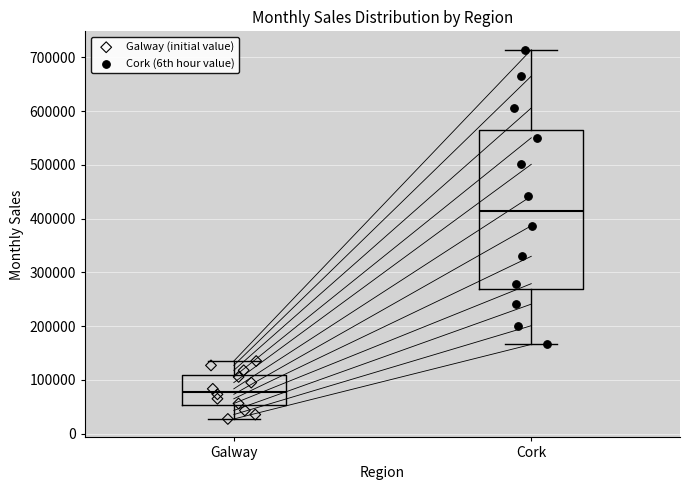

Which box's median line is the lowest?

Galway